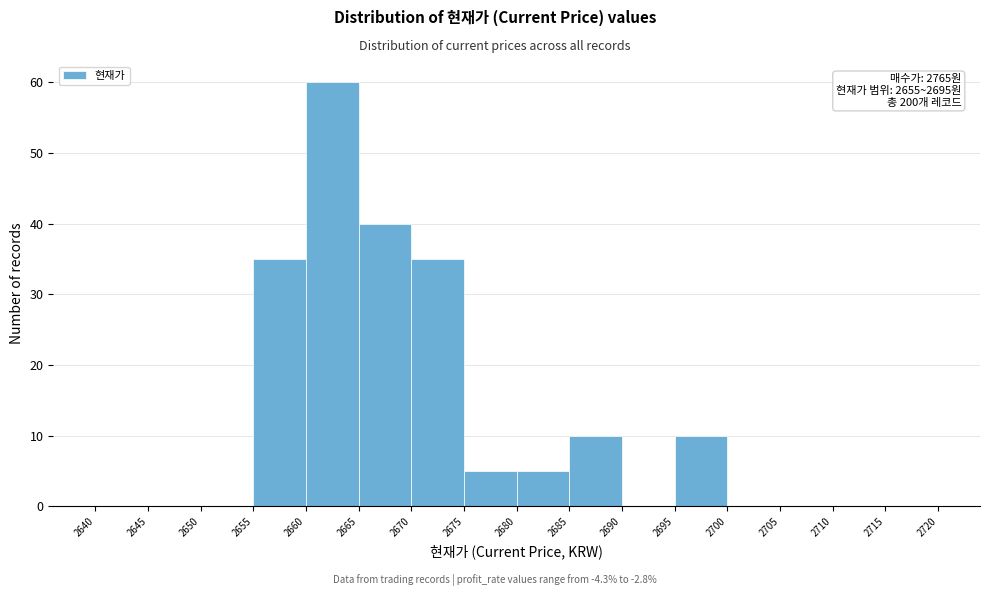

Over which range of the x-axis is the bar tallest?

2660 to 2665